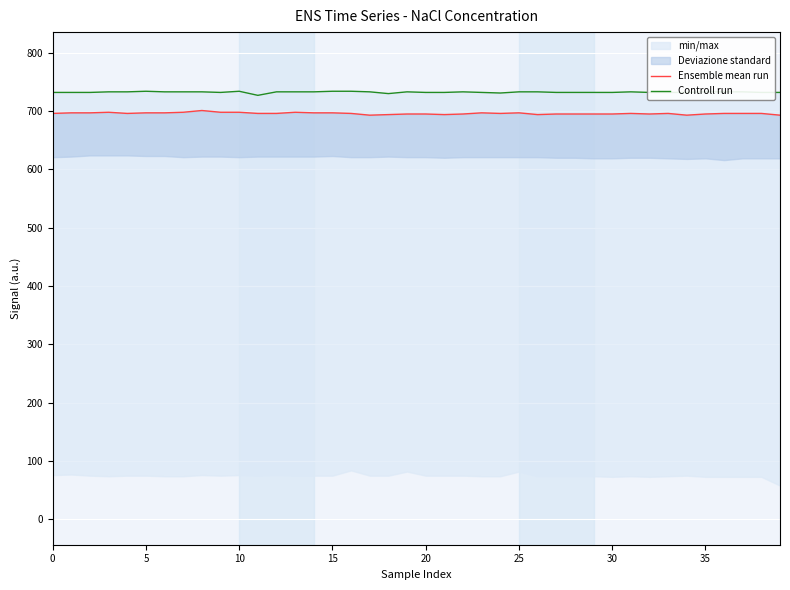

What is the total value across all series at 30?

1430